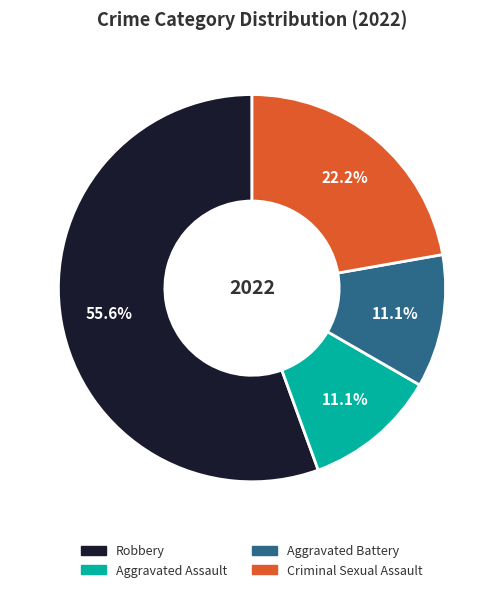

What portion of the pie excludes Robbery?

44.4%